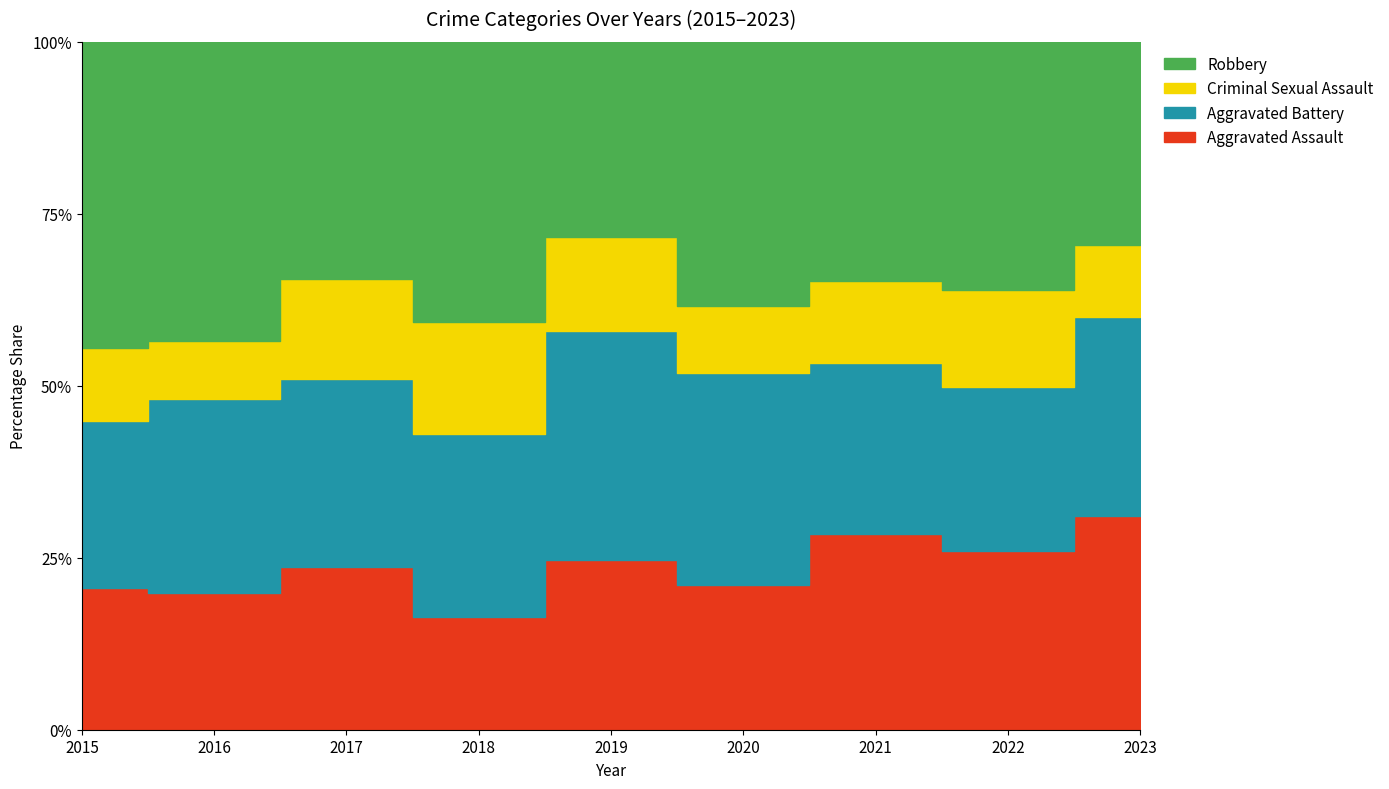

True or false: Criminal Sexual Assault has more than 0 interior local peaks.

True